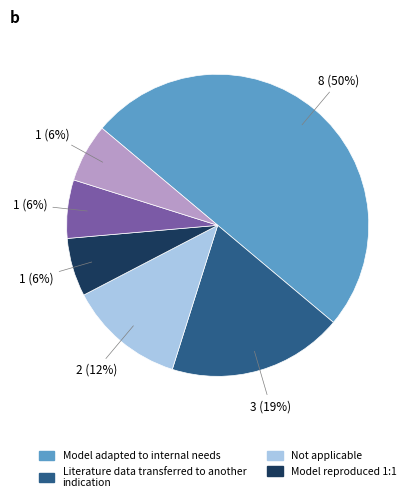

How many segments does this pie chart have?

6